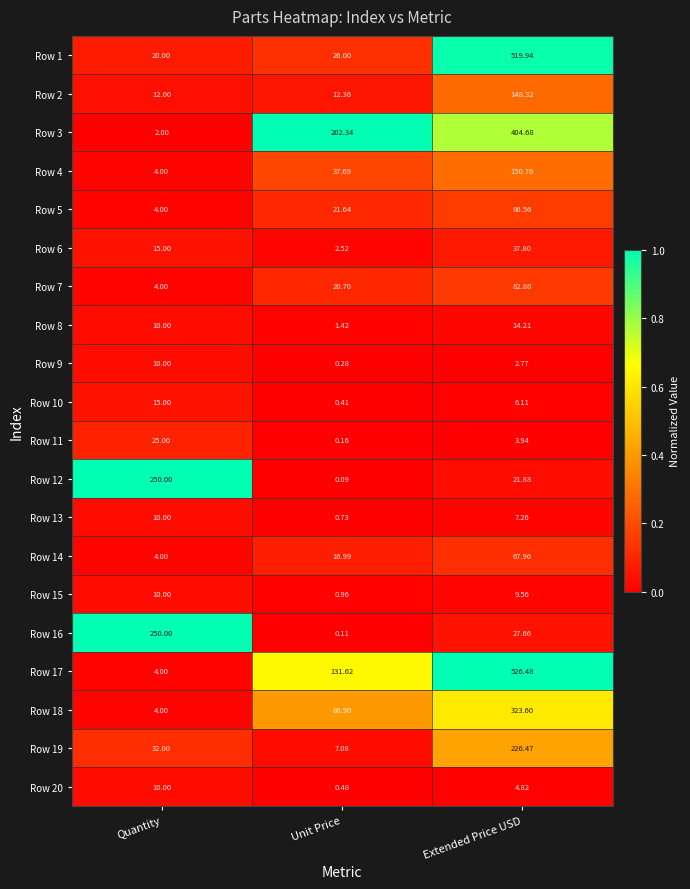

Rank the categories by Row 11 value from lowest to highest.

Unit Price, Extended Price USD, Quantity